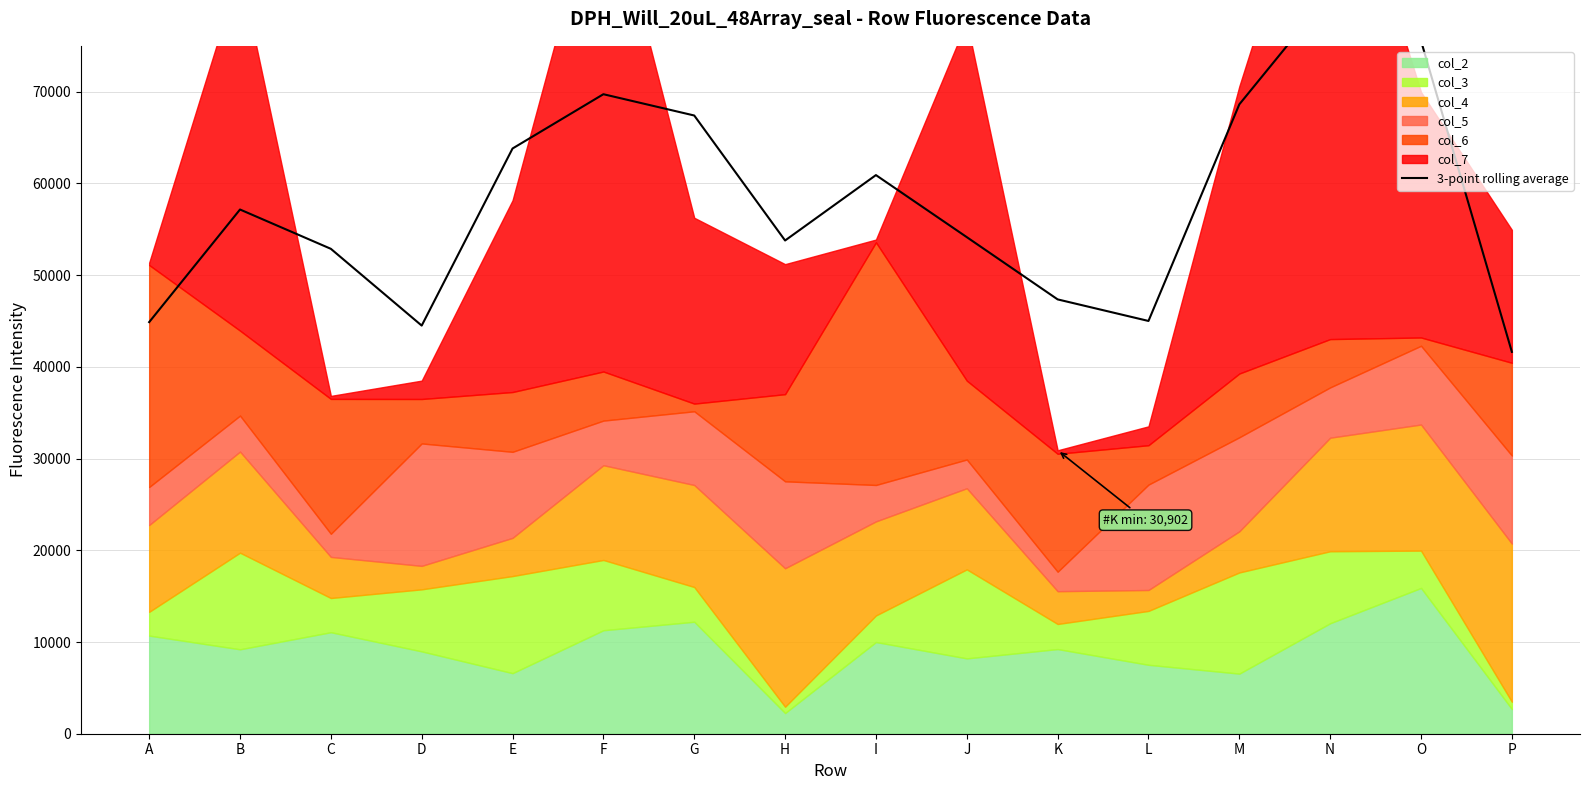

What is the difference between the maximum and minimum values?

39136.0